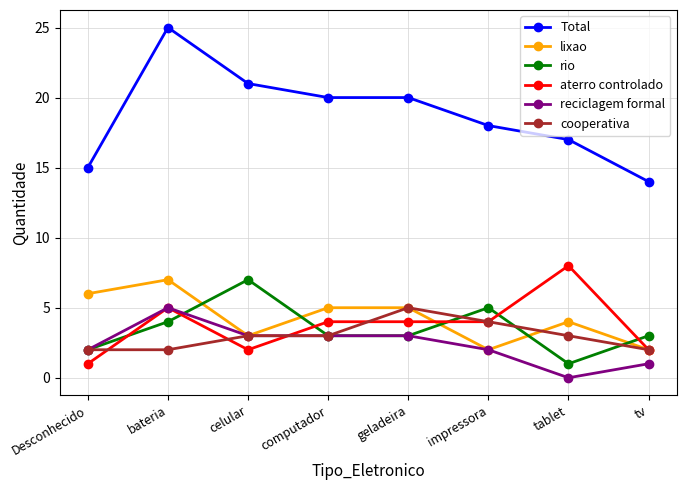

Is it true that lixao equals 3 at geladeira?

False